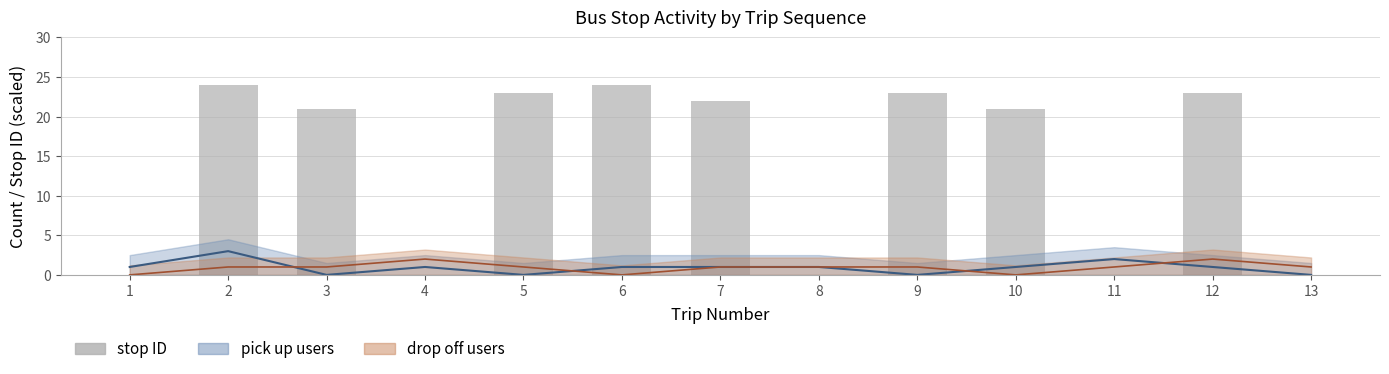

Rank the categories by value from highest to lowest.

2, 6, 5, 9, 12, 7, 3, 10, 1, 4, 8, 11, 13